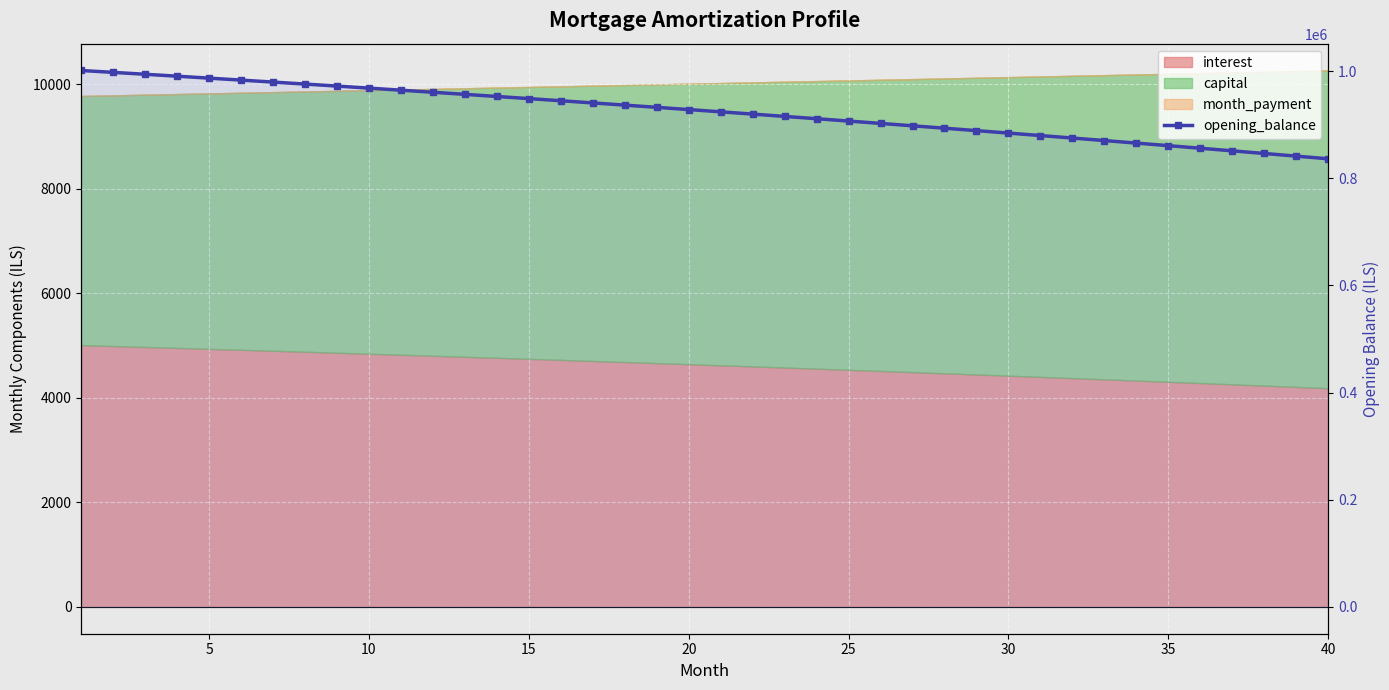

What is the maximum value shown in the chart?

1001250.0